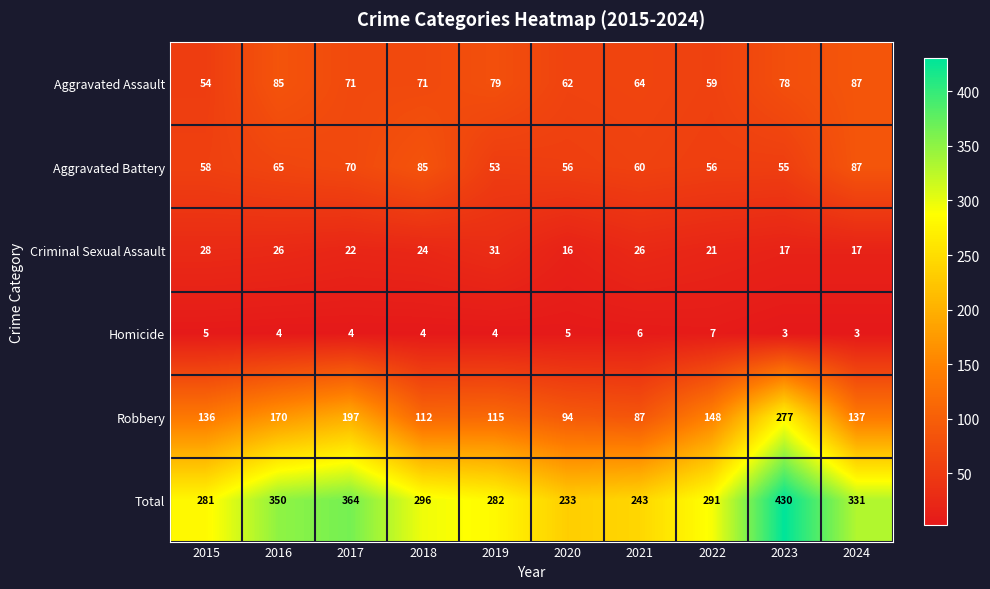

At 2017, list the series in order from smallest to largest.

Homicide, Criminal Sexual Assault, Aggravated Battery, Aggravated Assault, Robbery, Total